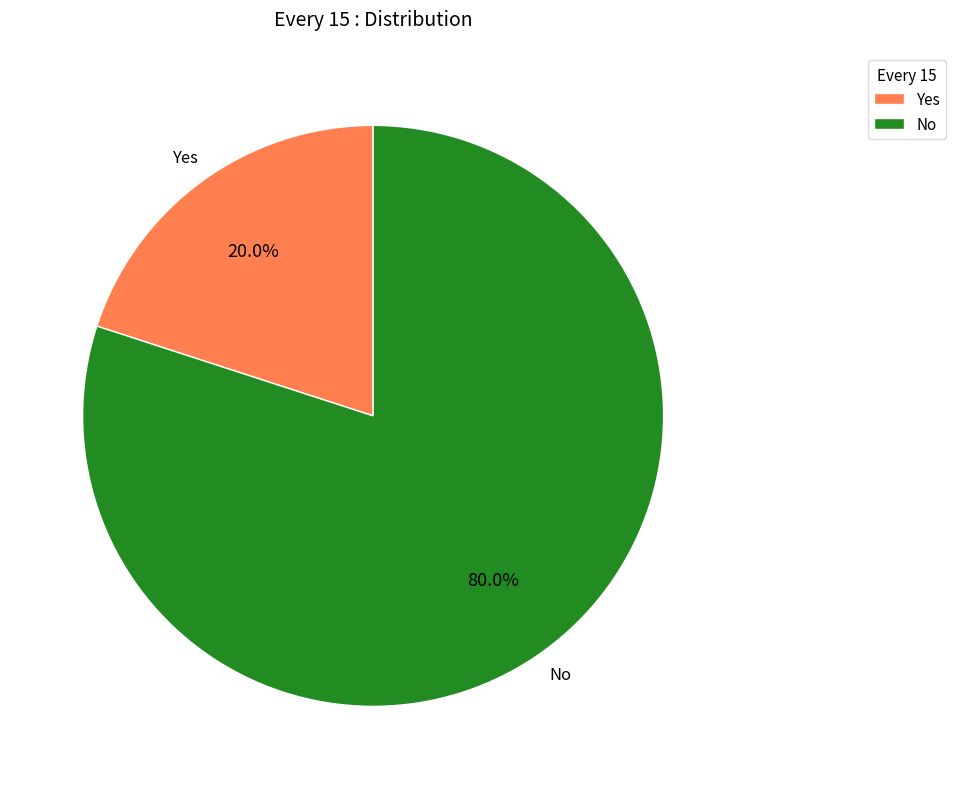

Is there a majority slice in this chart?

Yes